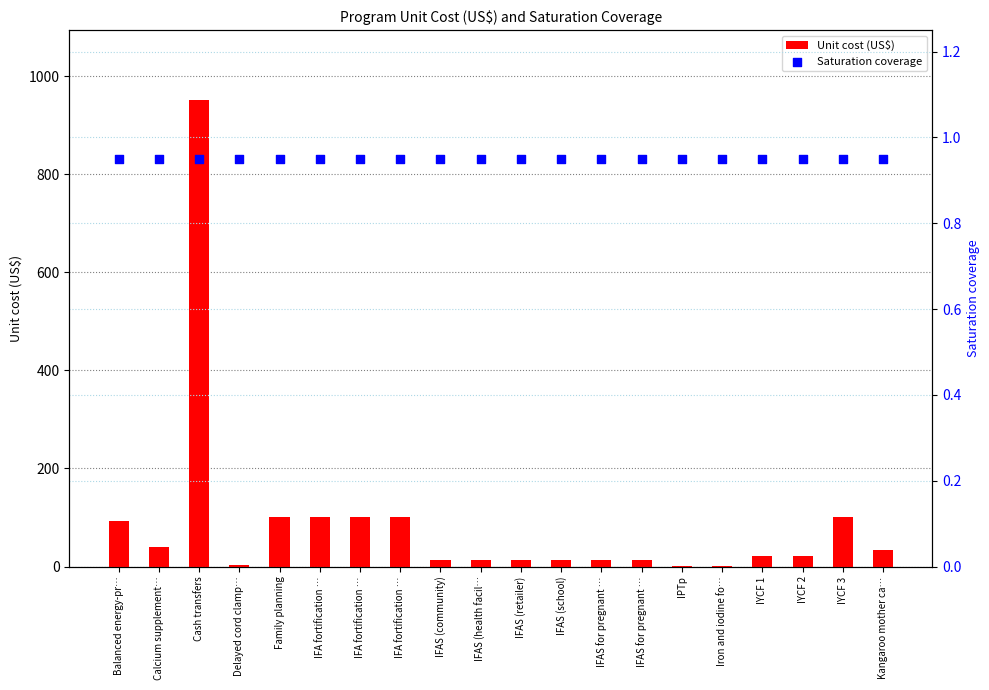

Which series reaches the minimum Y coordinate?

Unit cost (US$)